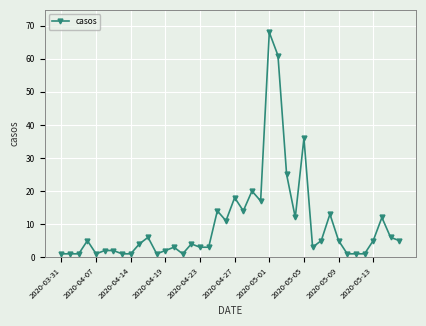

Reading right to left, list all the values displayed in this chart.

5	6	12	5	1	1	1	5	13	5	3	36	12	25	61	68	17	20	14	18	11	14	3	3	4	1	3	2	1	6	4	1	1	2	2	1	5	1	1	1